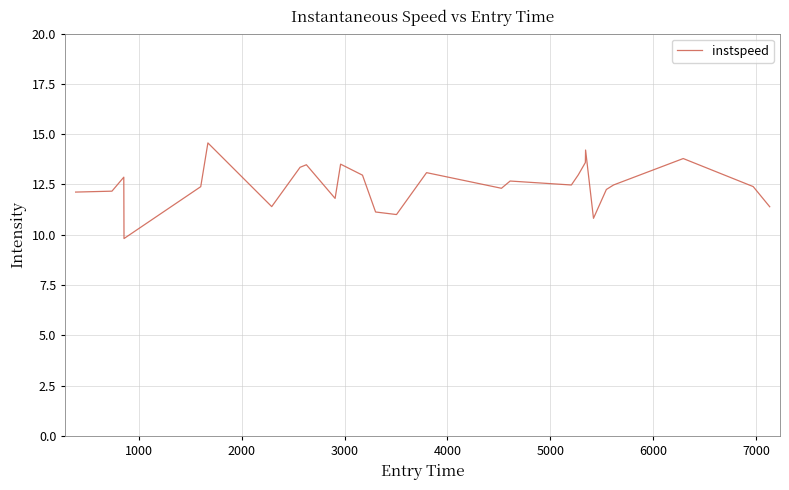

What is the sum of all values?

337.0